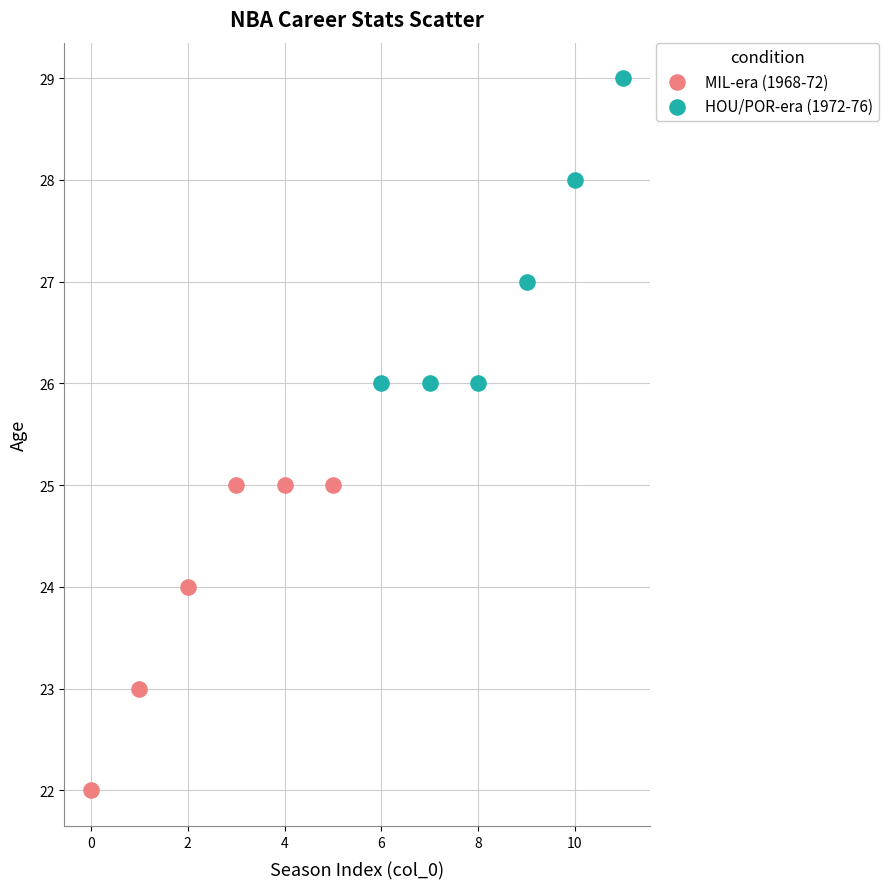

Which series reaches the minimum Y coordinate?

MIL-era (1968-72)